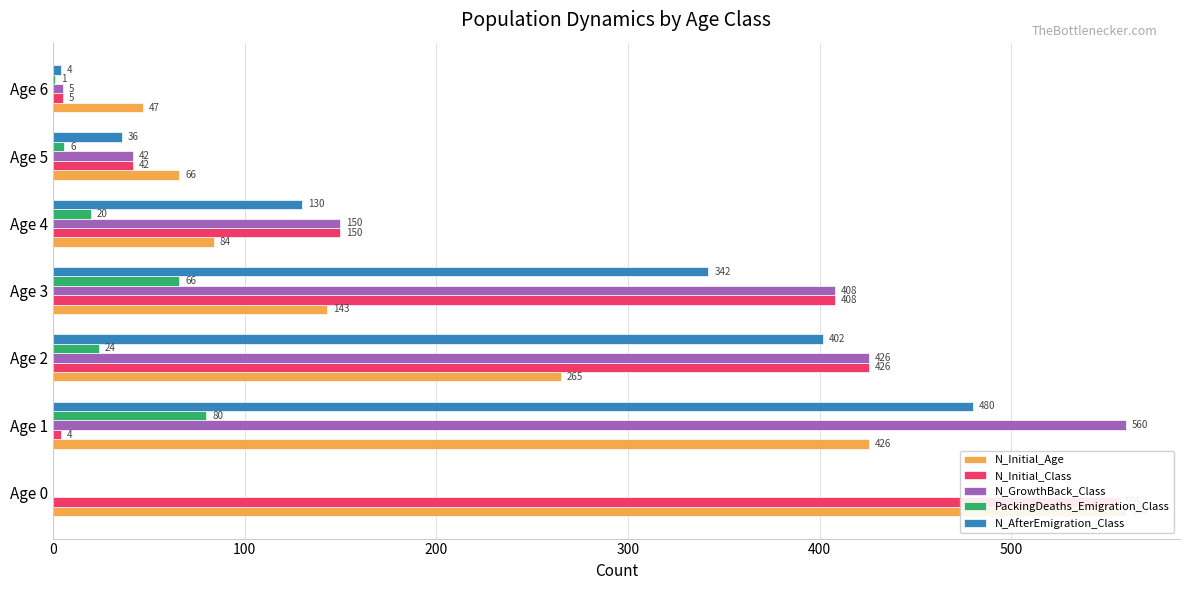

What is the value of the N_AfterEmigration_Class bar at the 3rd from the left?

402